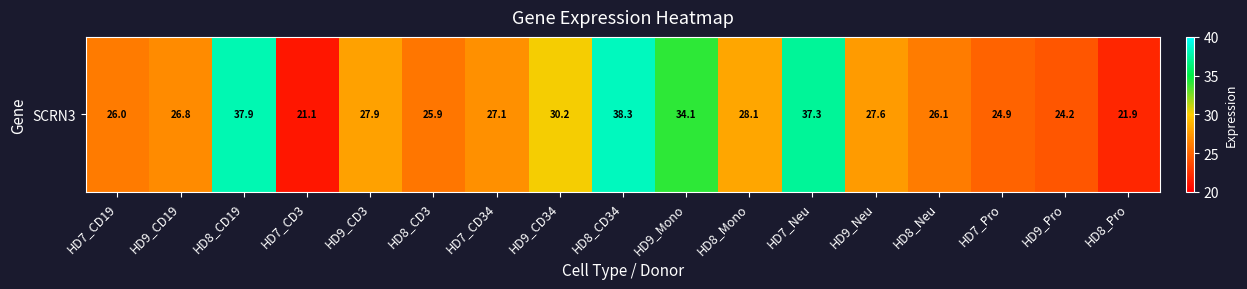

The value at HD9_Mono is 21.0. True or false?

False